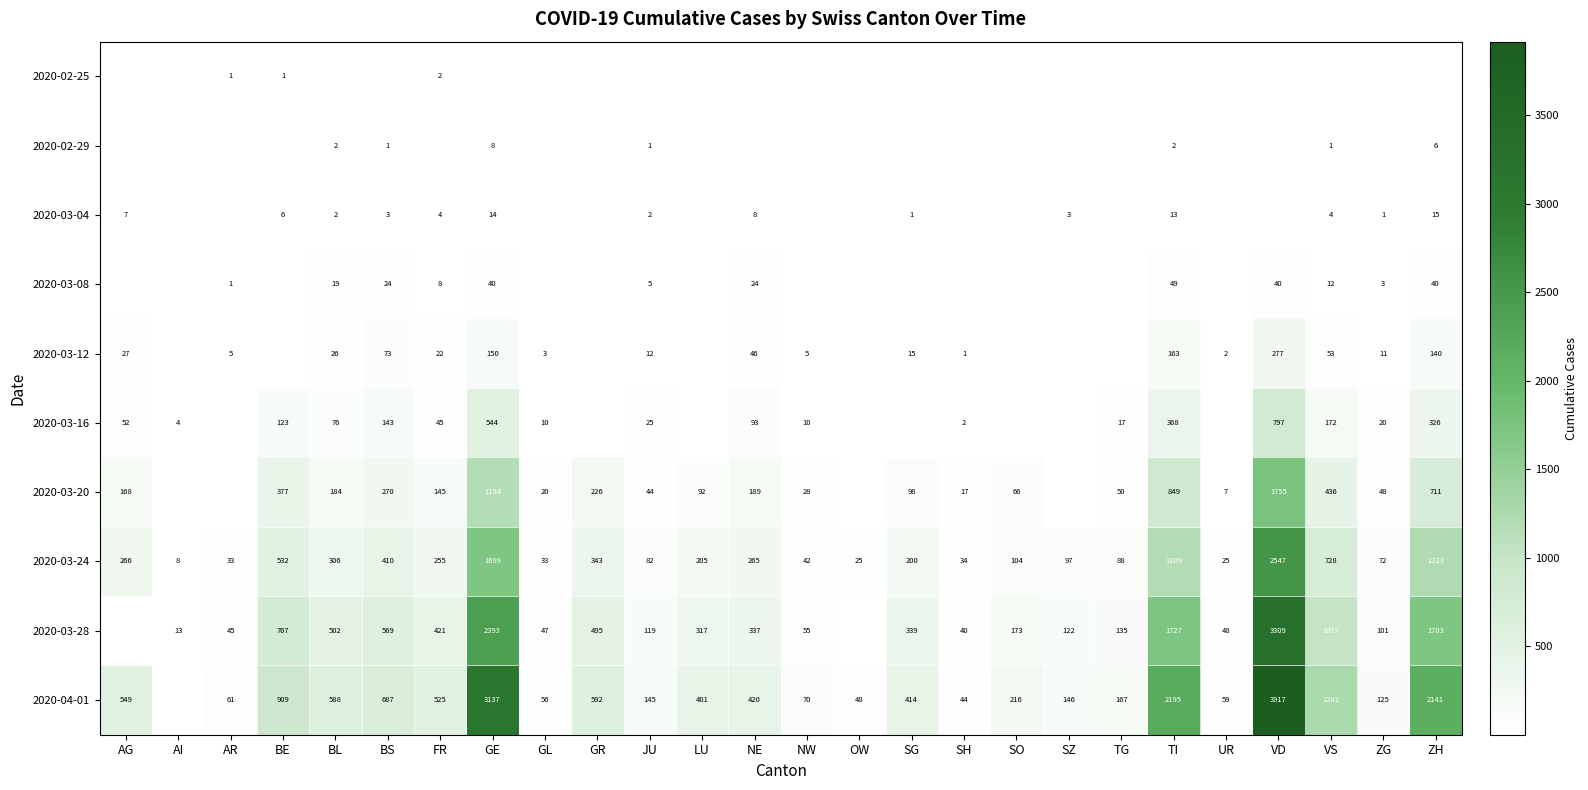

Count the number of categories in the chart.

26